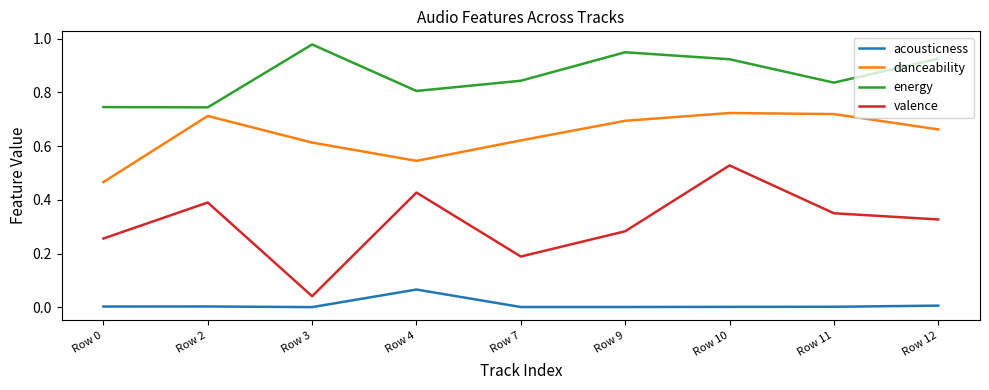

Which series has the widest spread of values?

valence